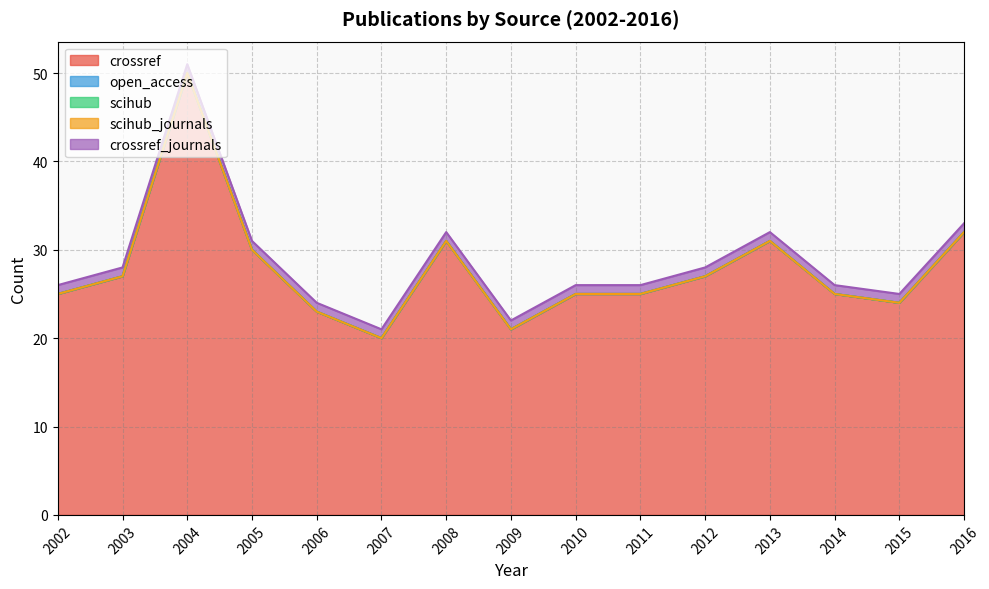

What is the difference between the highest and lowest values at 2007?

20